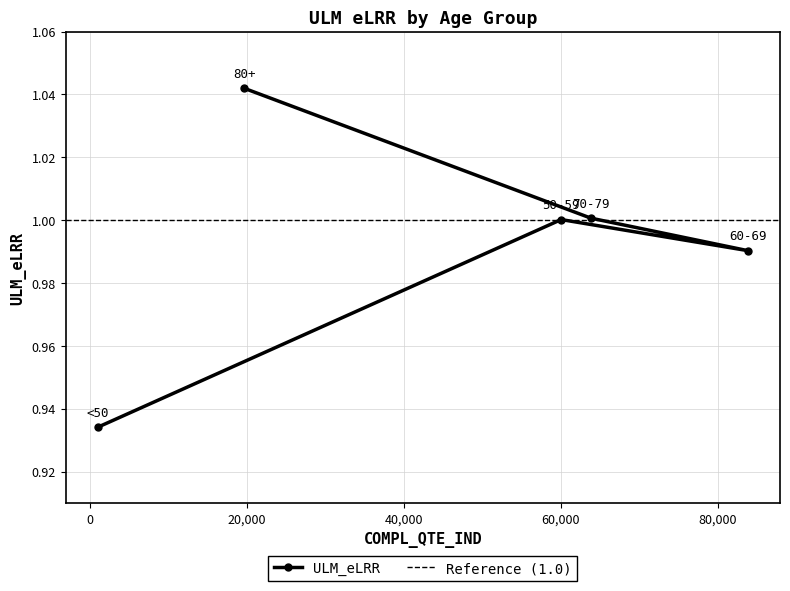

What is the average value?

1.0